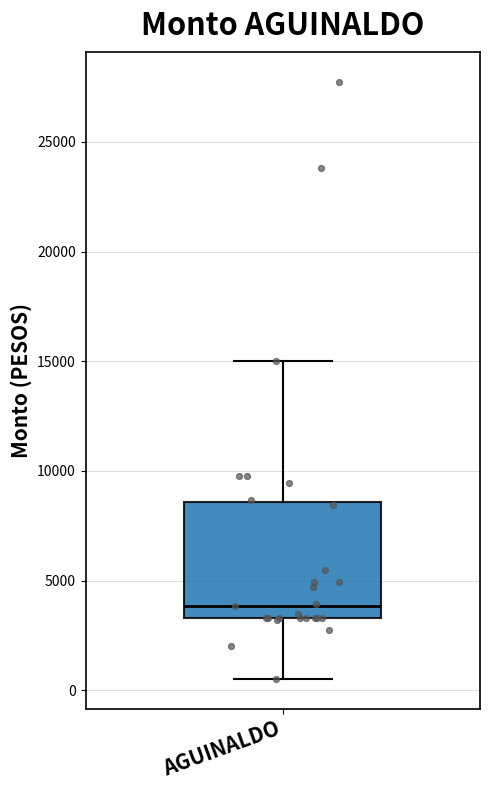

Read this box plot against the y-axis: the position of the median line, the range covered by the box, and the ends of both whiskers. The values are not printed on the chart, so give them approximately, as read against the axis.

median 4000, box 3500 to 8500, whiskers 500 to 15000